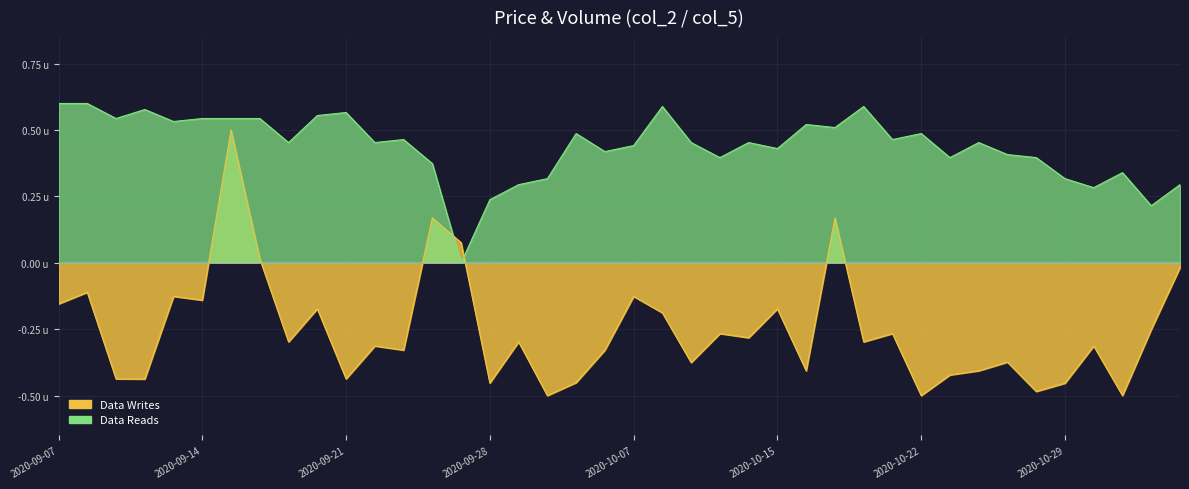

Which series ends up on top after the final intersection of Data Reads (col_5) and Data Writes (col_2)?

Data Reads (col_5)